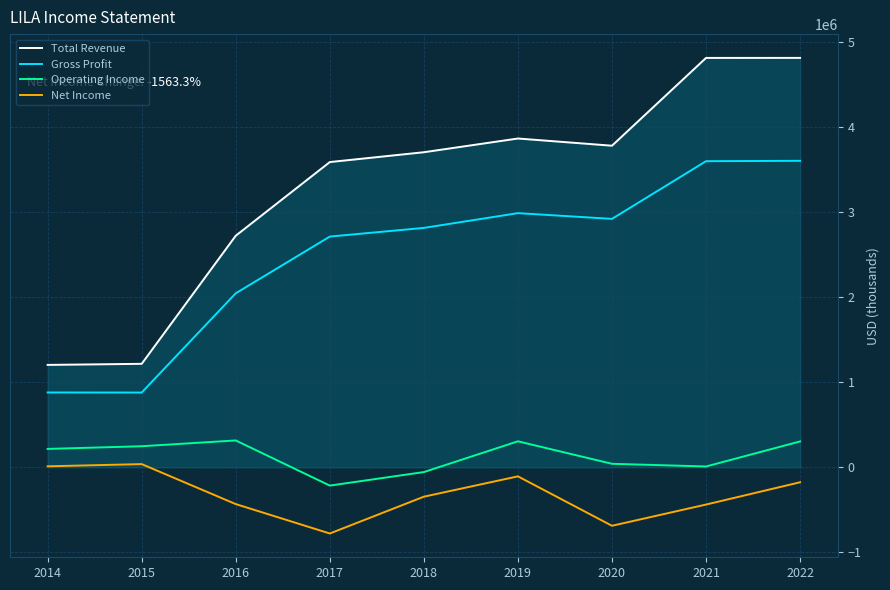

Is the value of Total Revenue at 2020 greater than the value of Gross Profit at 2019?

Yes